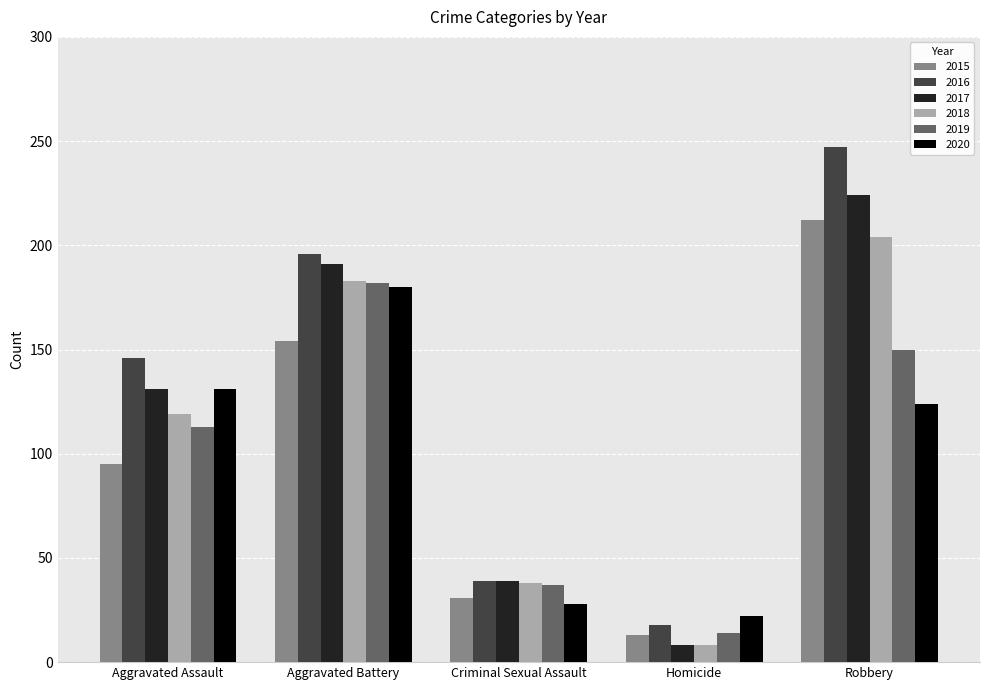

What is the difference between the 2015 values at Homicide and Robbery?

199